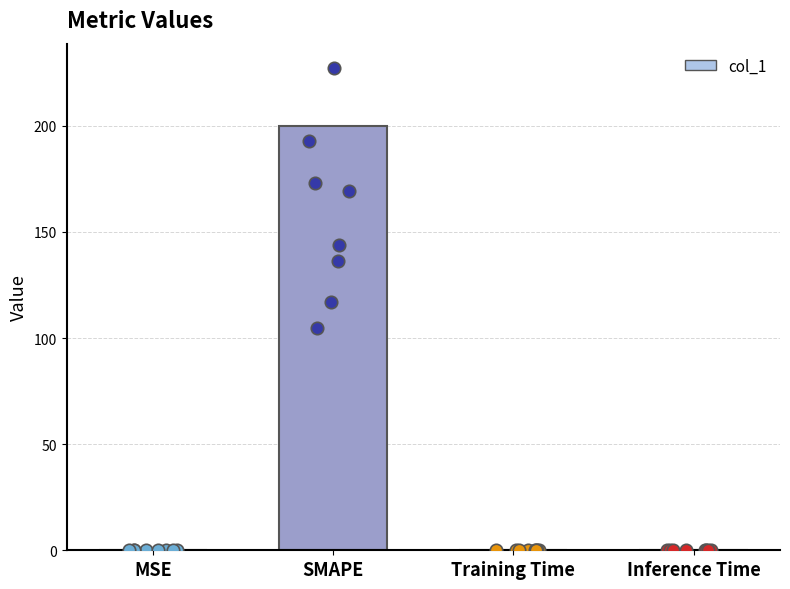

Between MSE and SMAPE, which is larger?

SMAPE